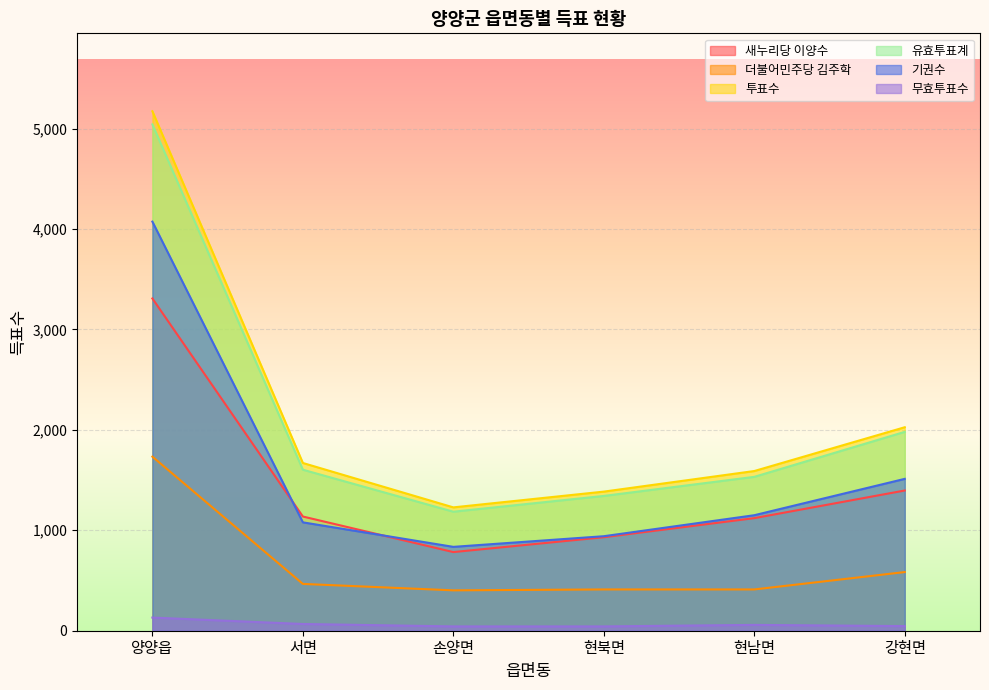

What is the difference between the 더불어민주당 김주학 values at 현북면 and 손양면?

9